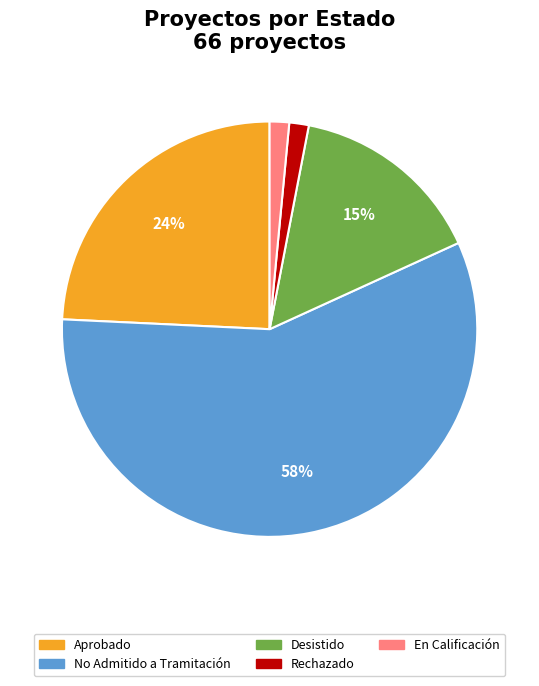

To the nearest percent, what is the average slice percentage?

20%